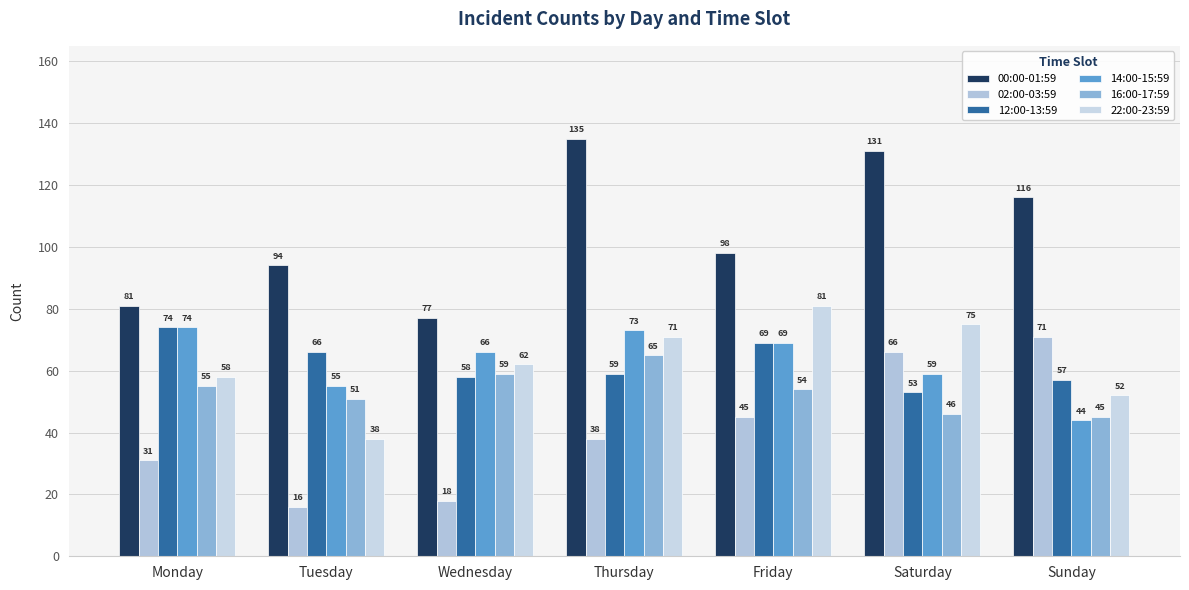

What are all the series names shown in the legend?

00:00-01:59, 02:00-03:59, 12:00-13:59, 14:00-15:59, 16:00-17:59, 22:00-23:59